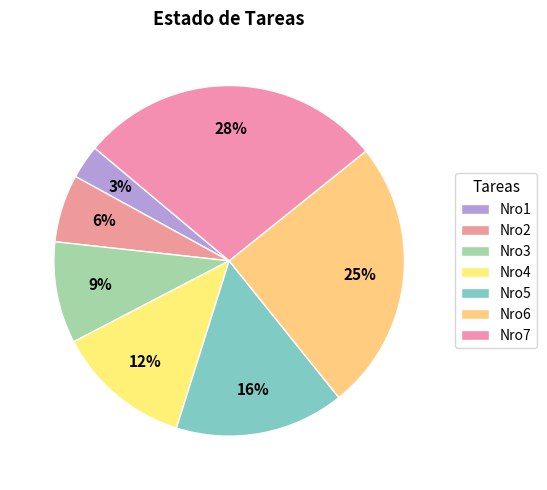

Rank the categories by value from highest to lowest.

Nro7, Nro6, Nro5, Nro4, Nro3, Nro2, Nro1